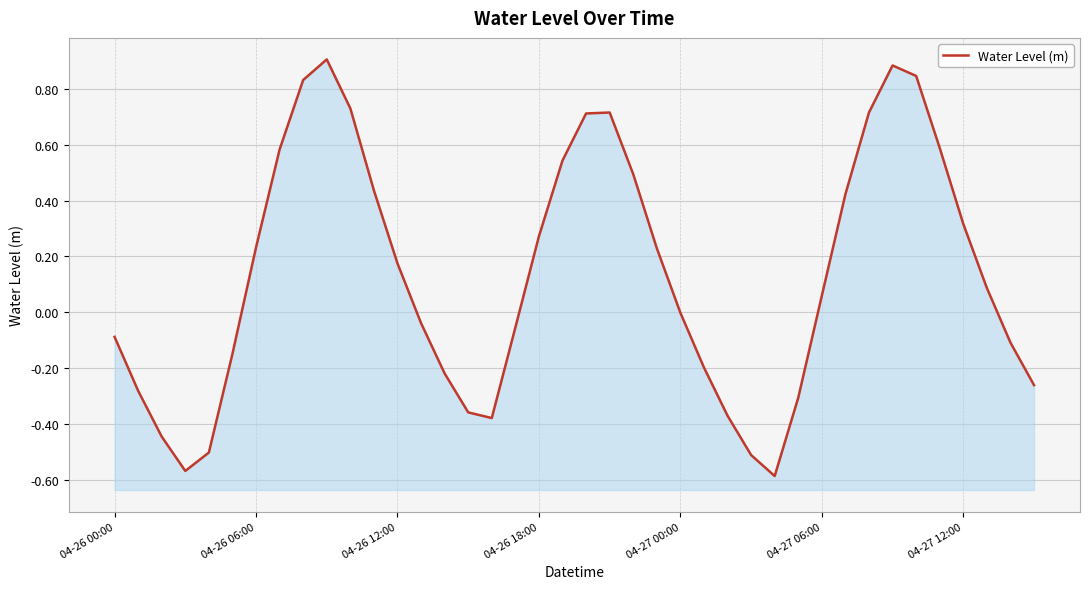

What is the average value?

0.1